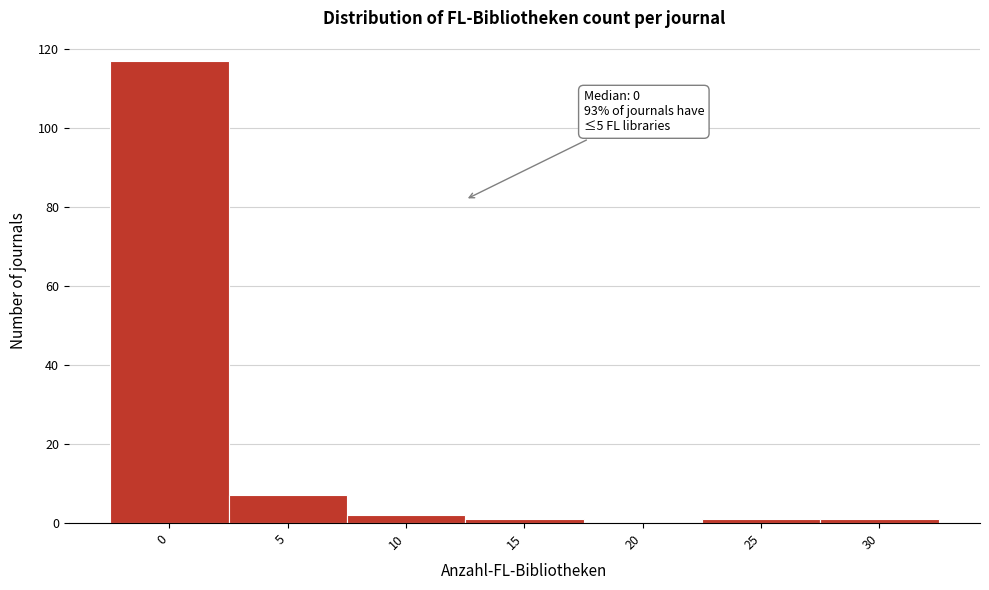

Reading left to right, transcribe all the data shown in this chart.

0=117	5=7	10=2	15=1	20=0	25=1	30=1